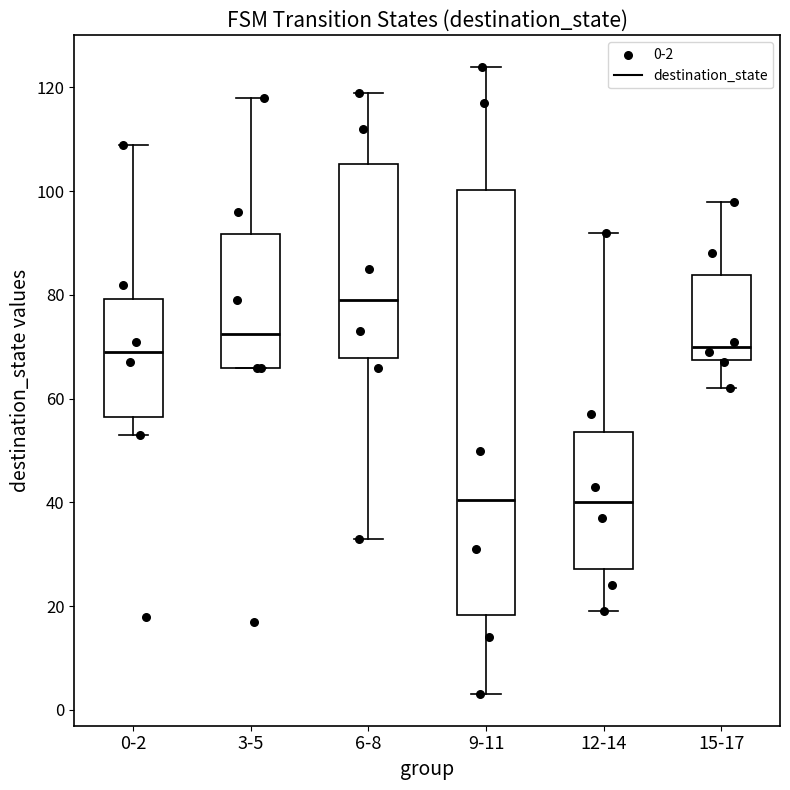

Where does the lower whisker of the box for 0-2 end on the y-axis? The values are not printed on the chart, so give them approximately, as read against the axis.

54